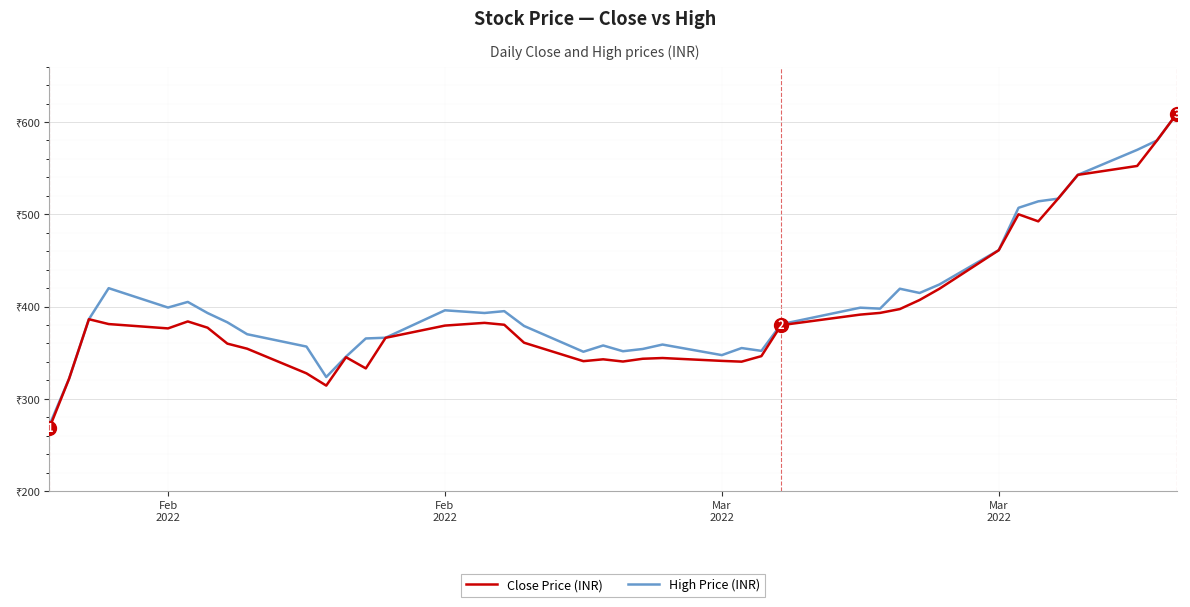

What is the sum of all High Price (INR) values?

16232.5